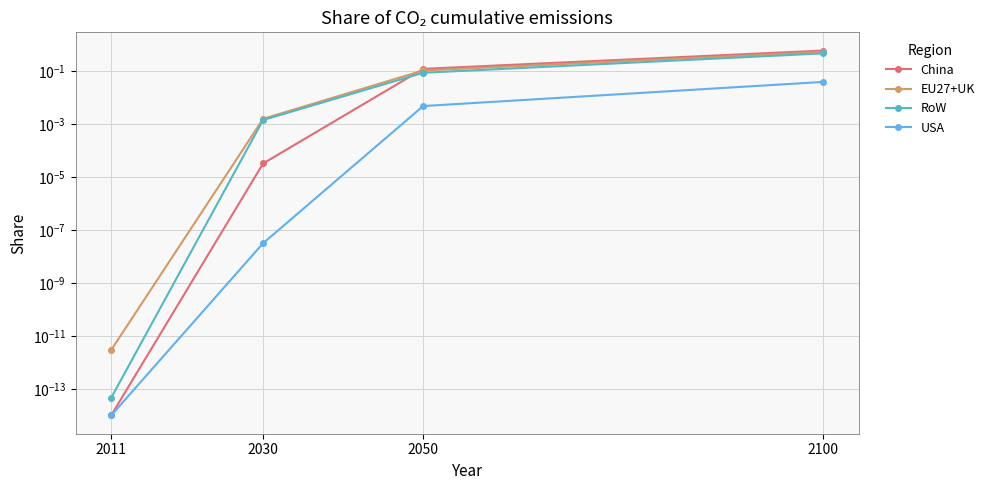

True or false: EU27+UK has more than 2 points higher than both neighbors.

False